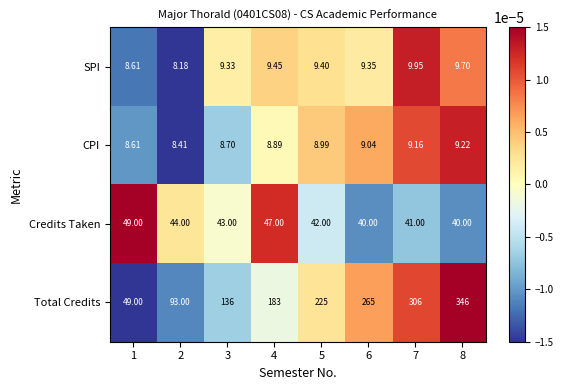

Which series has the largest total across all categories?

Total Credits